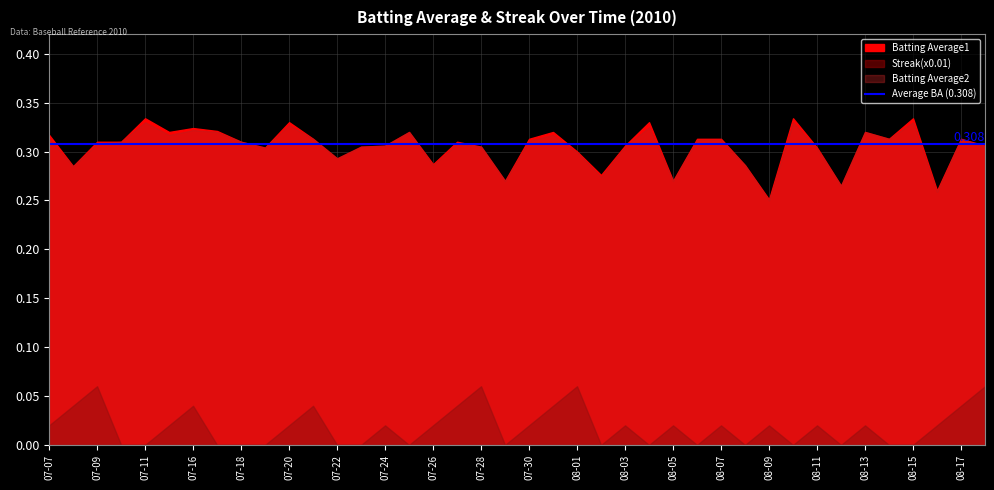

Reading left to right, extract all data points from this chart.

Batting Average1: 0.3	0.3	0.3	0.3	0.3	0.3	0.3	0.3	0.3	0.3	0.3	0.3	0.3	0.3	0.3	0.3	0.3	0.3	0.3	0.3	0.3	0.3	0.3	0.3	0.3	0.3	0.3	0.3	0.3	0.3	0.3	0.3	0.3	0.3	0.3	0.3	0.3	0.3	0.3	0.3
Batting Average2: 0.3	0.3	0.3	0.3	0.3	0.3	0.3	0.3	0.3	0.3	0.3	0.3	0.3	0.3	0.3	0.3	0.3	0.3	0.3	0.3	0.3	0.3	0.3	0.3	0.3	0.3	0.3	0.3	0.3	0.3	0.2	0.3	0.3	0.3	0.3	0.3	0.3	0.3	0.3	0.3
Streak: 2.0	4.0	6.0	0.0	0.0	2.0	4.0	0.0	0.0	0.0	2.0	4.0	0.0	0.0	2.0	0.0	2.0	4.0	6.0	0.0	2.0	4.0	6.0	0.0	2.0	0.0	2.0	0.0	2.0	0.0	2.0	0.0	2.0	0.0	2.0	0.0	0.0	2.0	4.0	6.0